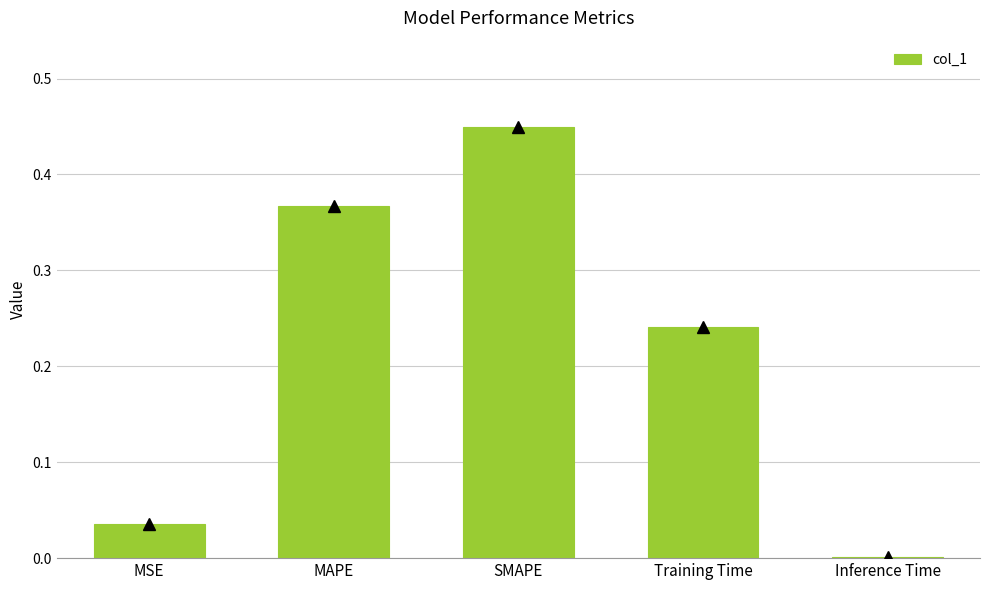

What is the sum of the values at Training Time and SMAPE?

0.7